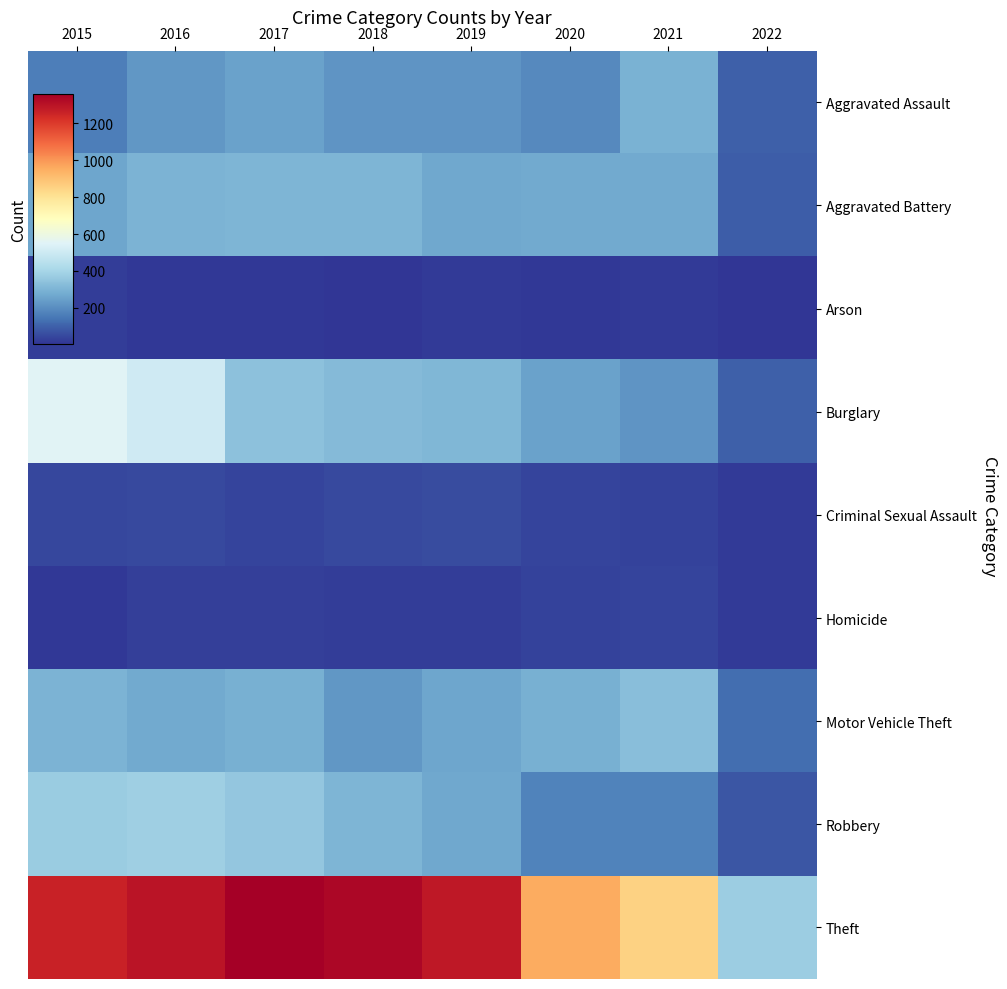

What is the total value across all series at 2022?

899